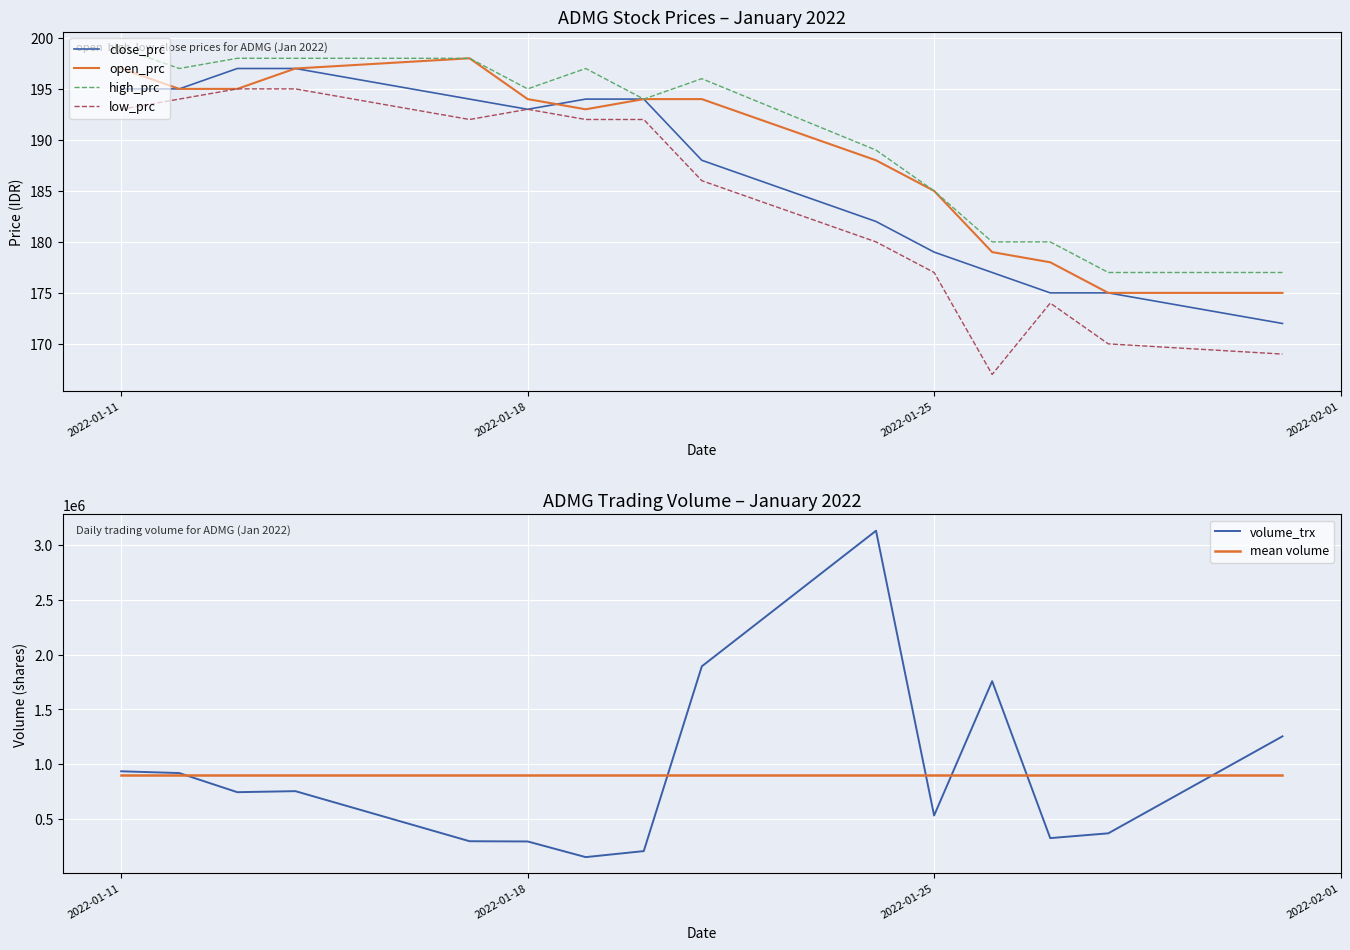

True or false: low_prc and high_prc cross at least once.

False